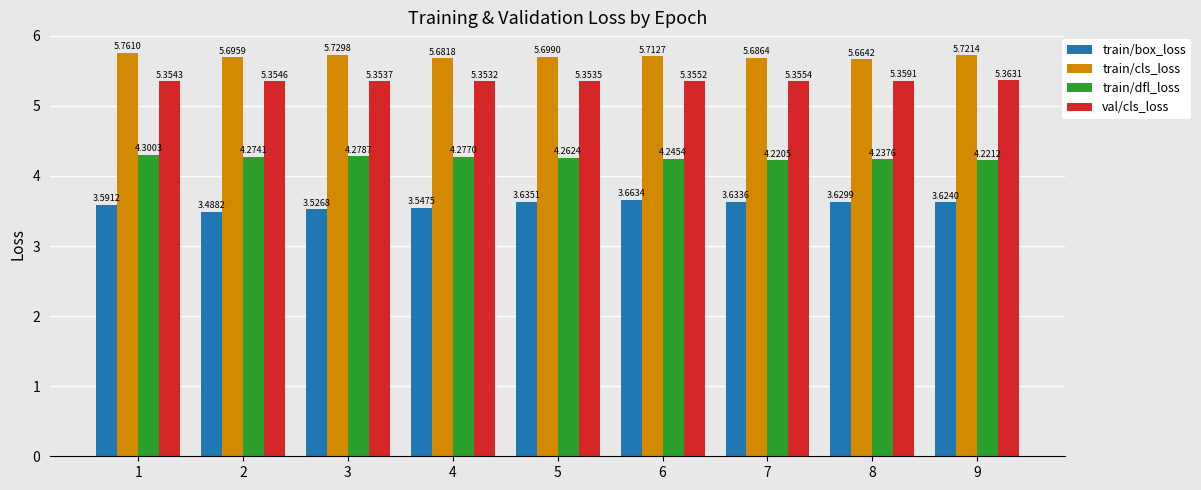

Which category has the highest value across all series?

1